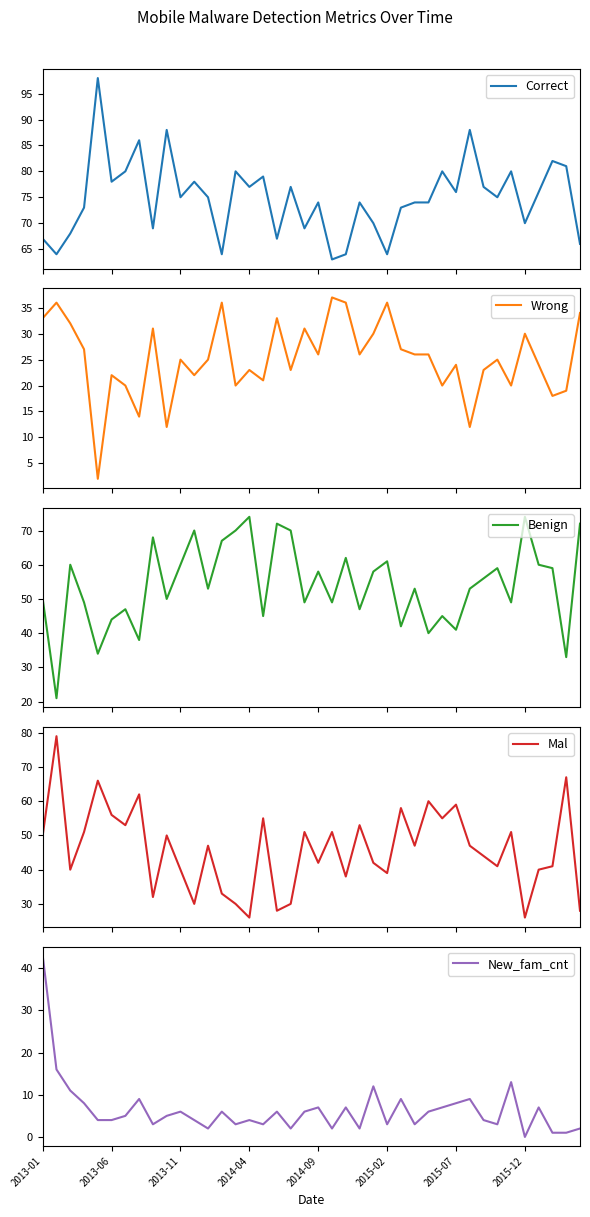

What is the difference between the second highest and second lowest values in the Benign series?

41